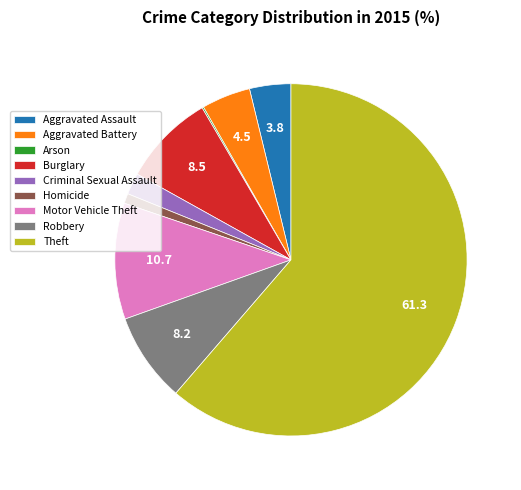

Is there a majority slice in this chart?

Yes